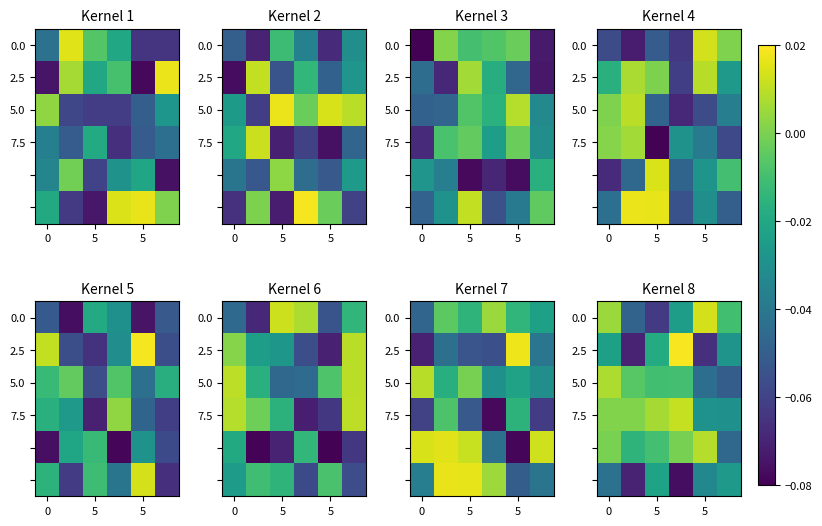

The 2.5 series shows -0.0 at 5. True or false?

True